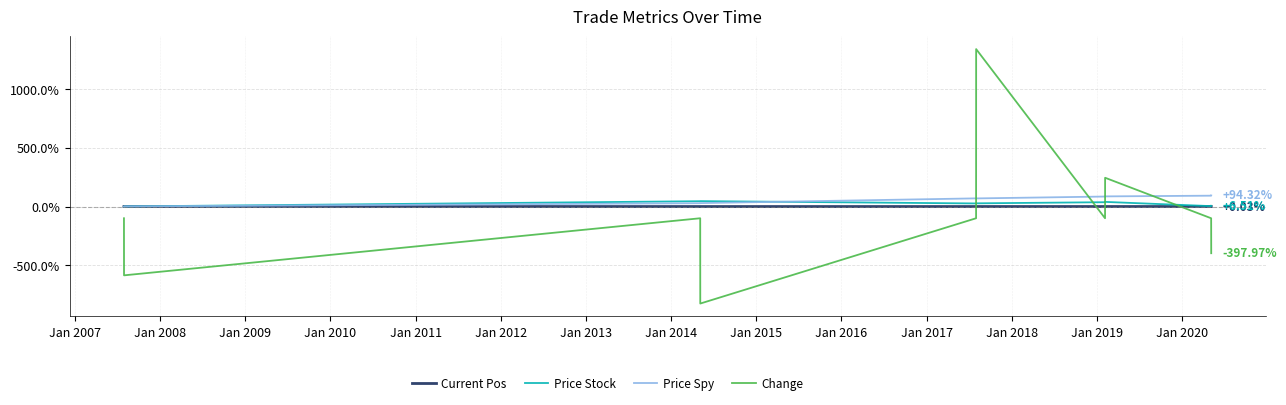

Which series has the largest total across all categories?

Price Spy